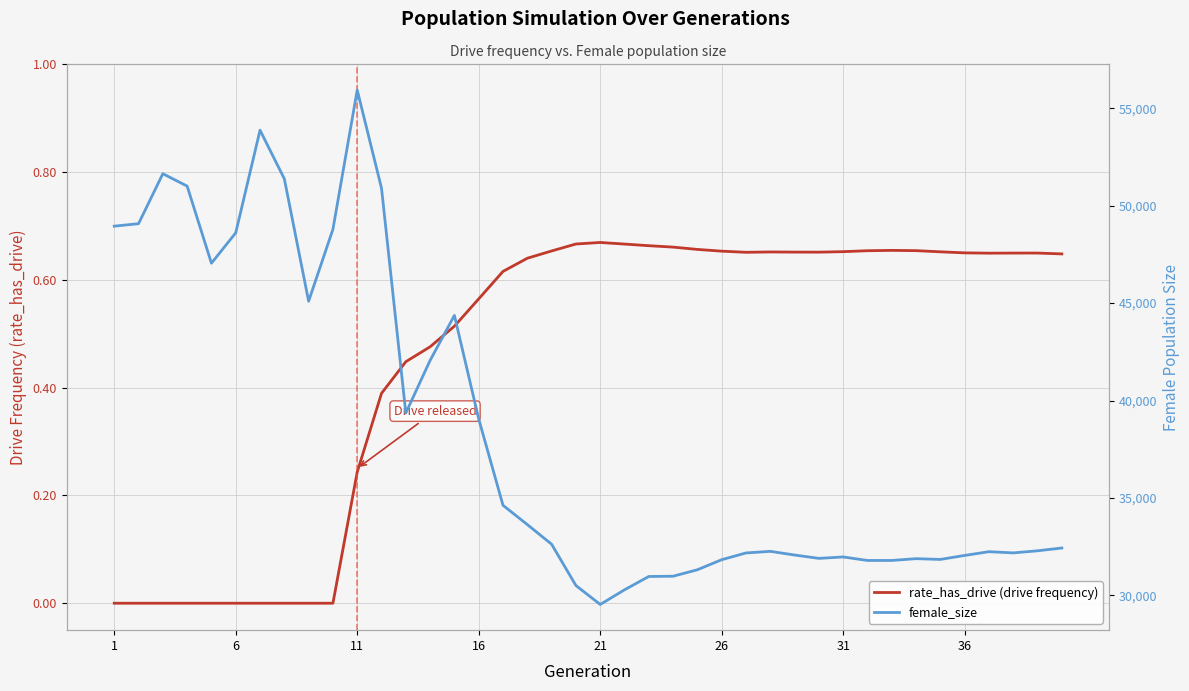

True or false: rate_has_drive (drive frequency) and female_size intersect in this chart.

False